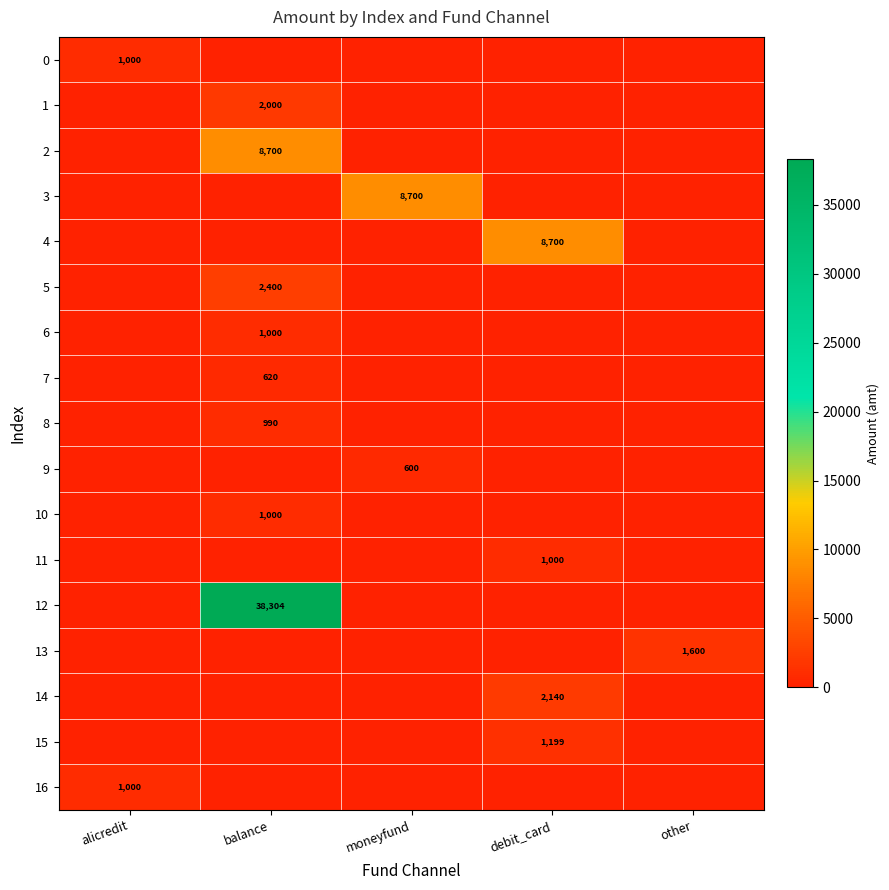

How many categories are shown in the chart?

5